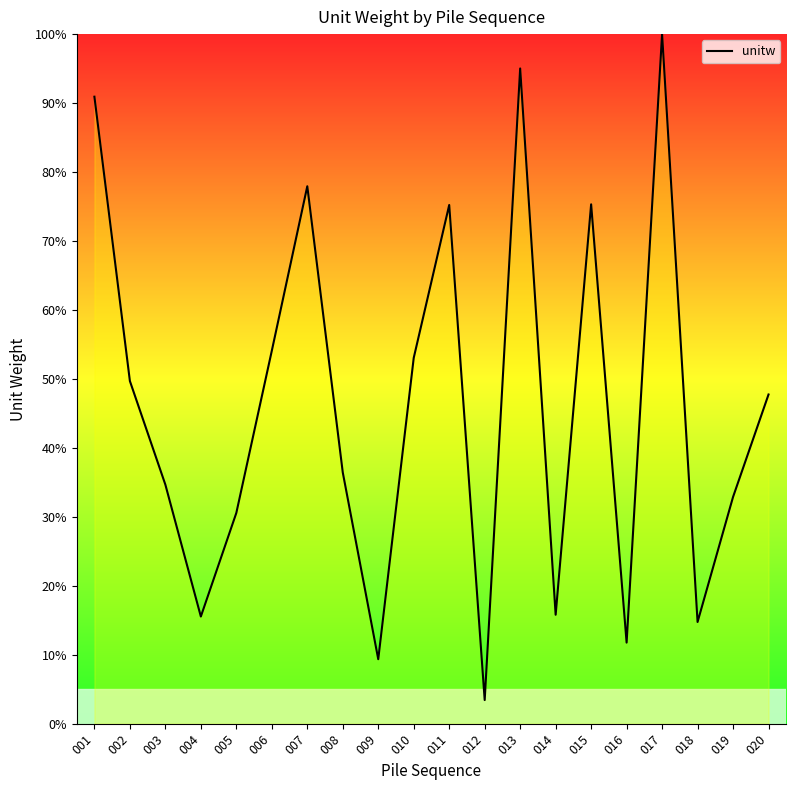

Which label corresponds to the largest value in the chart?

017